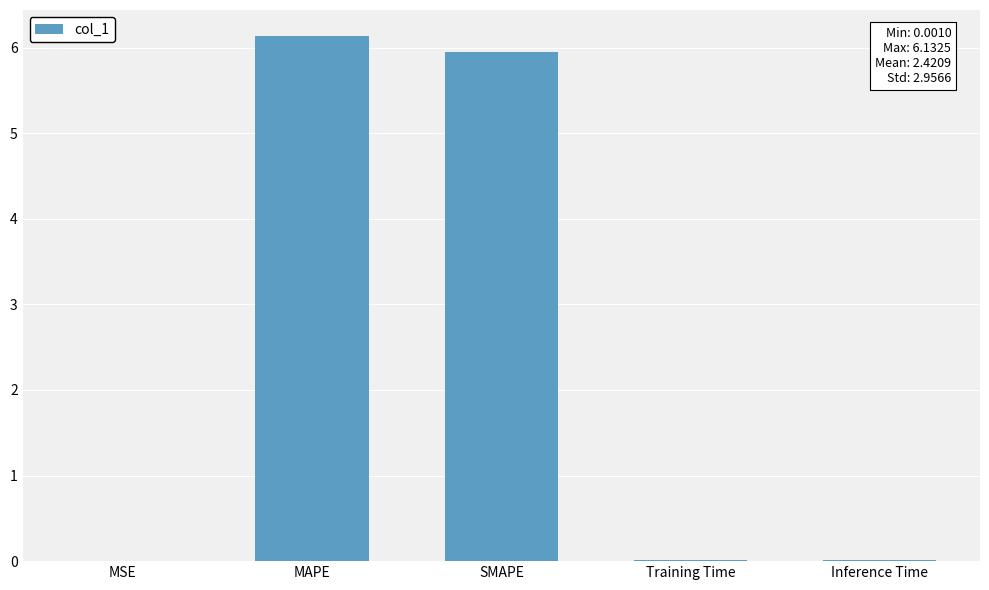

True or false: the data shows 0.0 at Training Time.

True